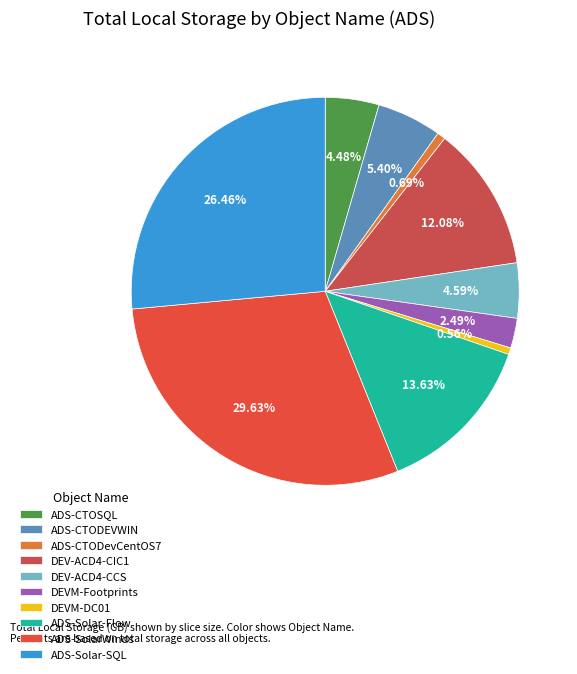

True or false: DEVM-DC01 accounts for 11% of the total.

False